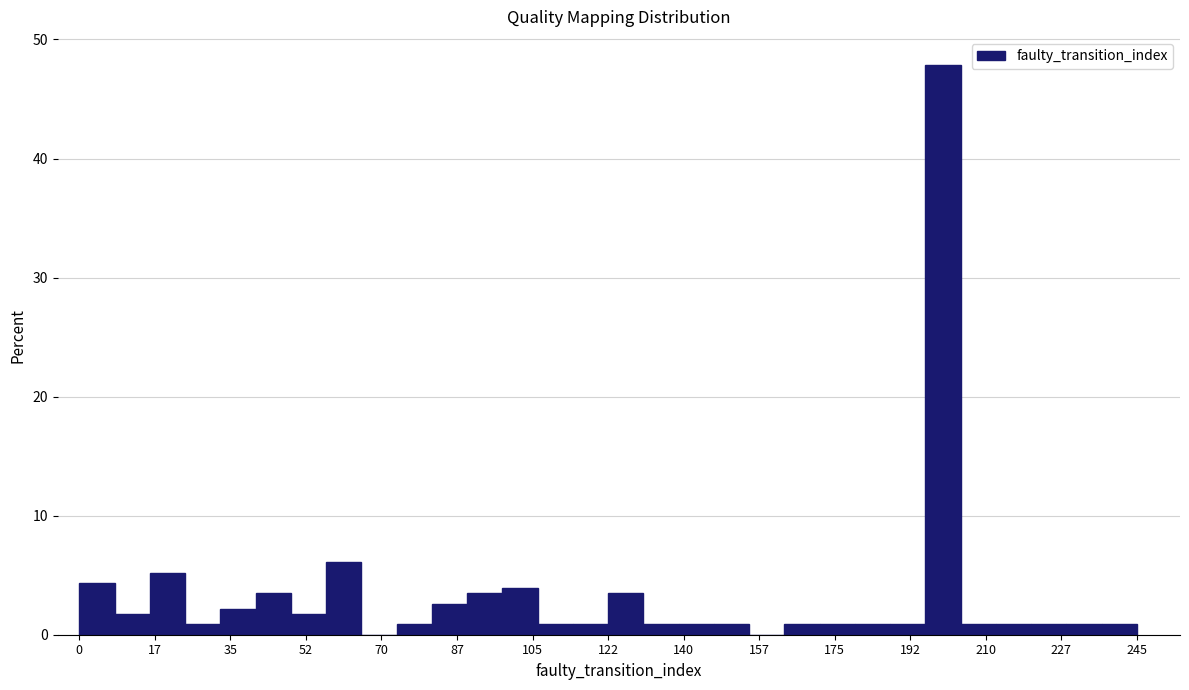

Which range on the x-axis has the tallest bar?

196 to 204